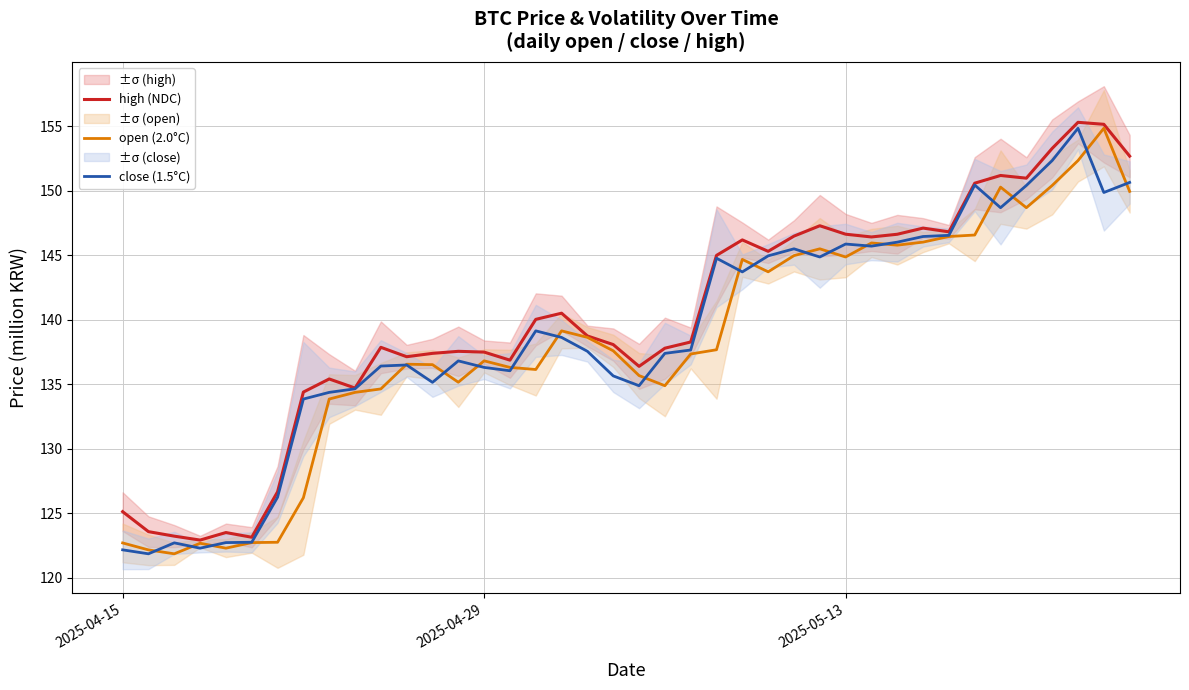

The close (1.5°C) series shows 145.9 at 2025-05-13. True or false?

True